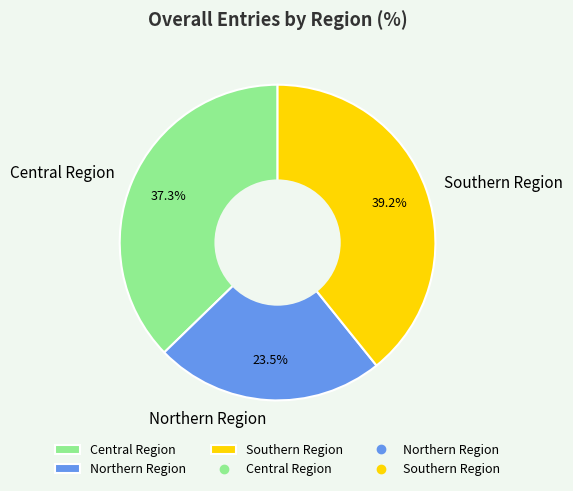

To the nearest percent, what is the combined percentage of Southern Region and Northern Region?

63%